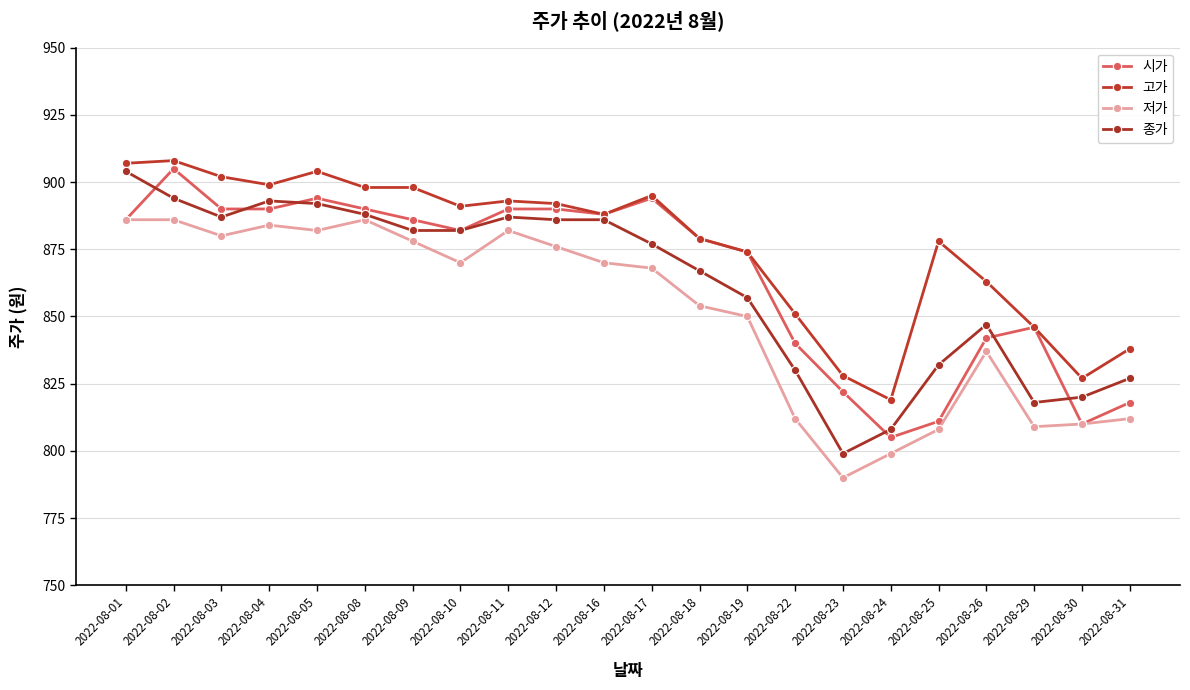

Which series has the largest range (max minus min)?

종가